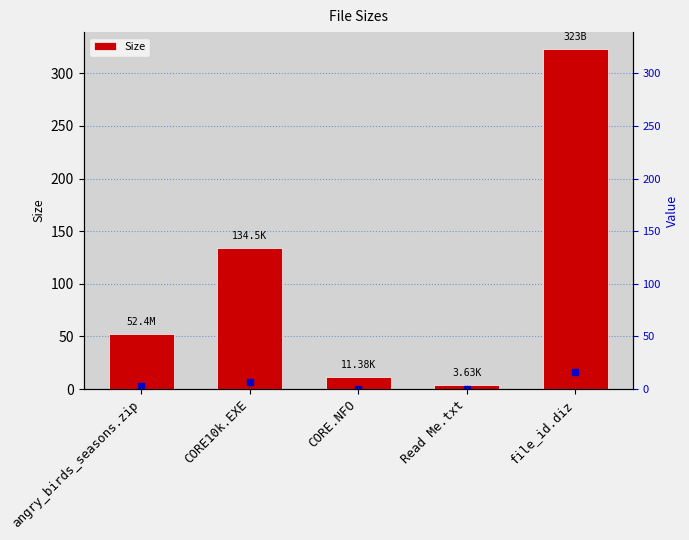

What is the label of the 2nd bar from the left?

CORE10k.EXE